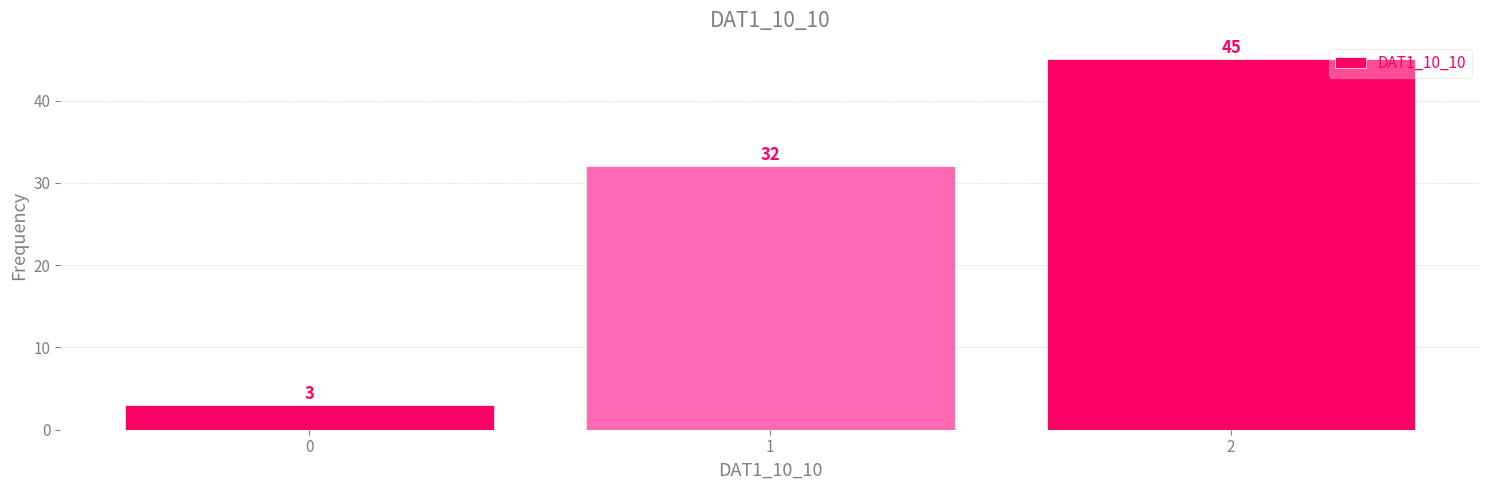

Reading right to left, extract all data points from this chart.

2=45	1=32	0=3